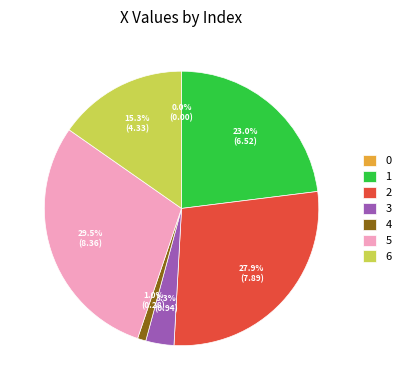

Is the sum of 4 and 3 greater than half?

No